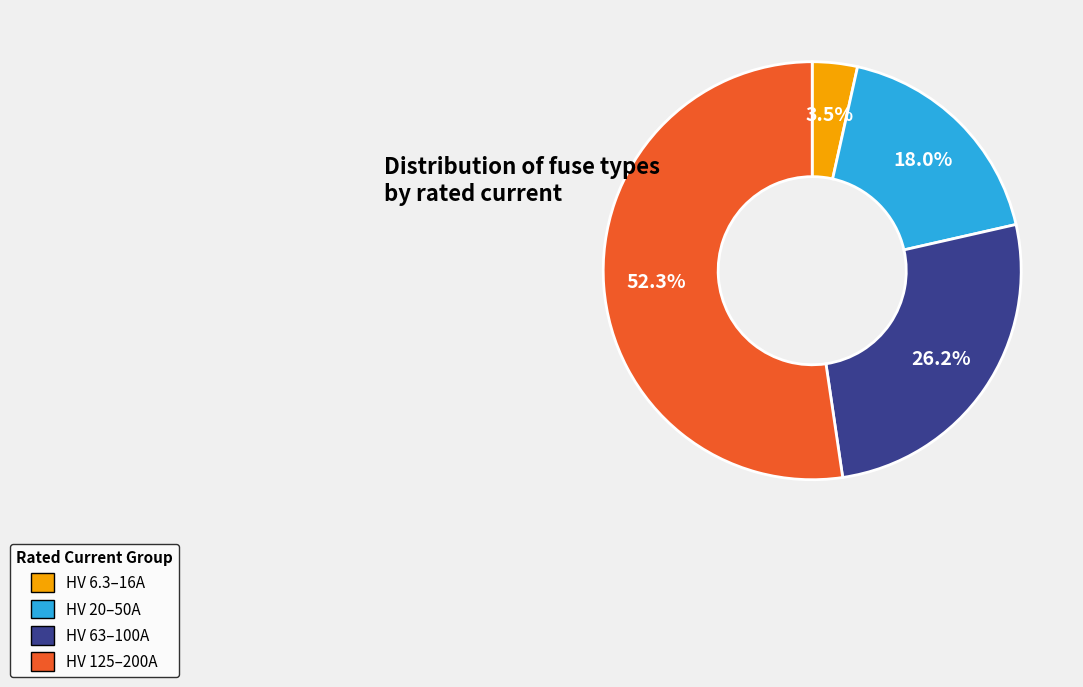

Which has a higher value, HV 125–200A or HV 63–100A?

HV 125–200A